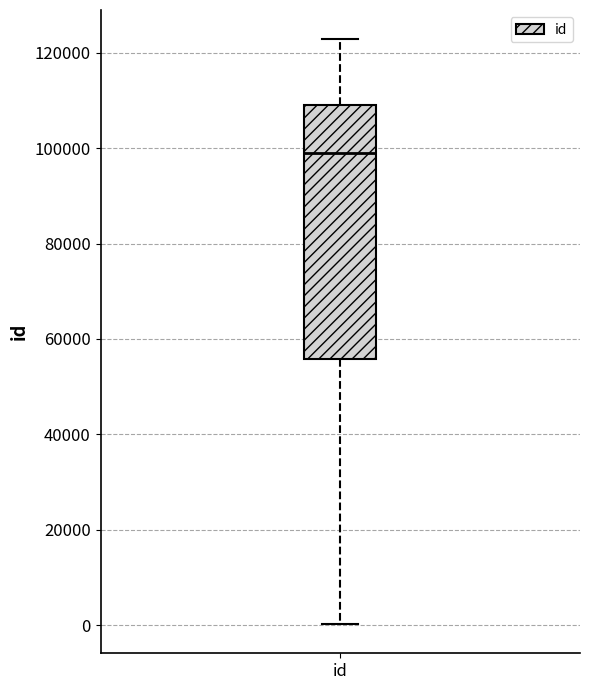

Transcribe this box plot: give where the median line is, the range the box spans, and where the two whiskers end, as read against the y-axis. The values are not printed on the chart, so give them approximately, as read against the axis.

median 98000, box 56000 to 110000, whiskers 0 to 122000